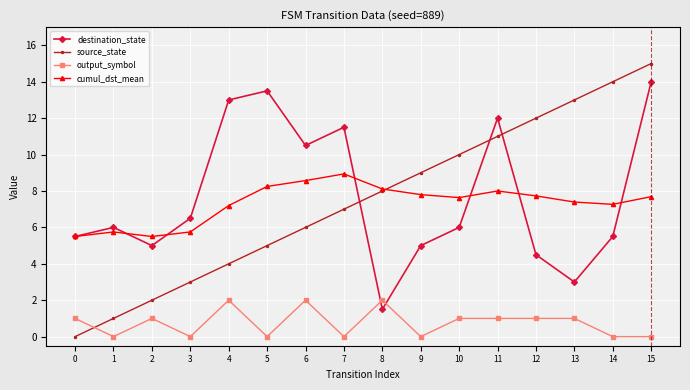

At which category does destination_state reach its first local valley?

2